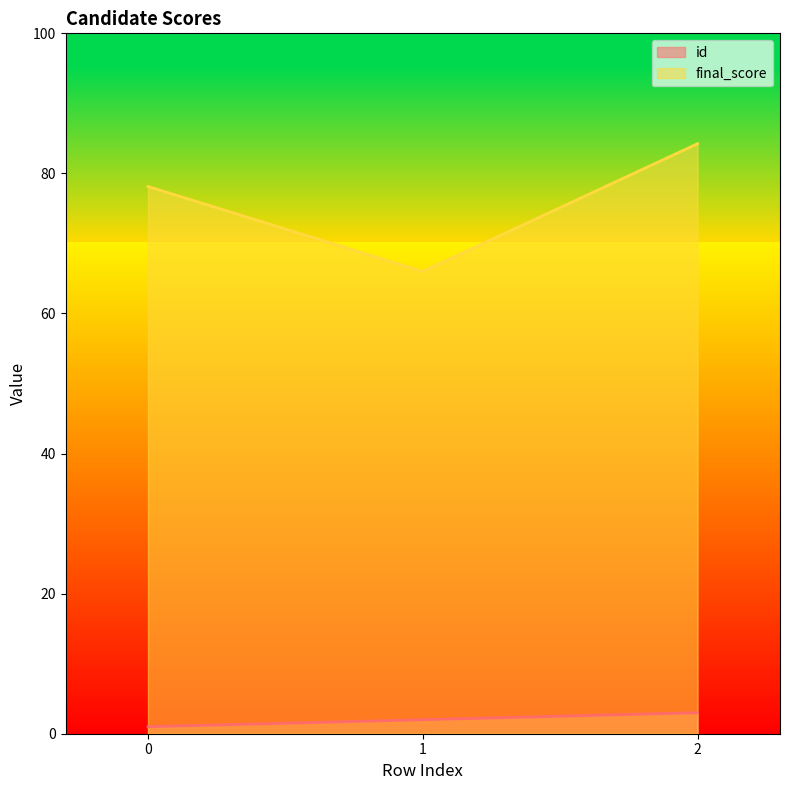

What is the sum of all final_score values?

228.4